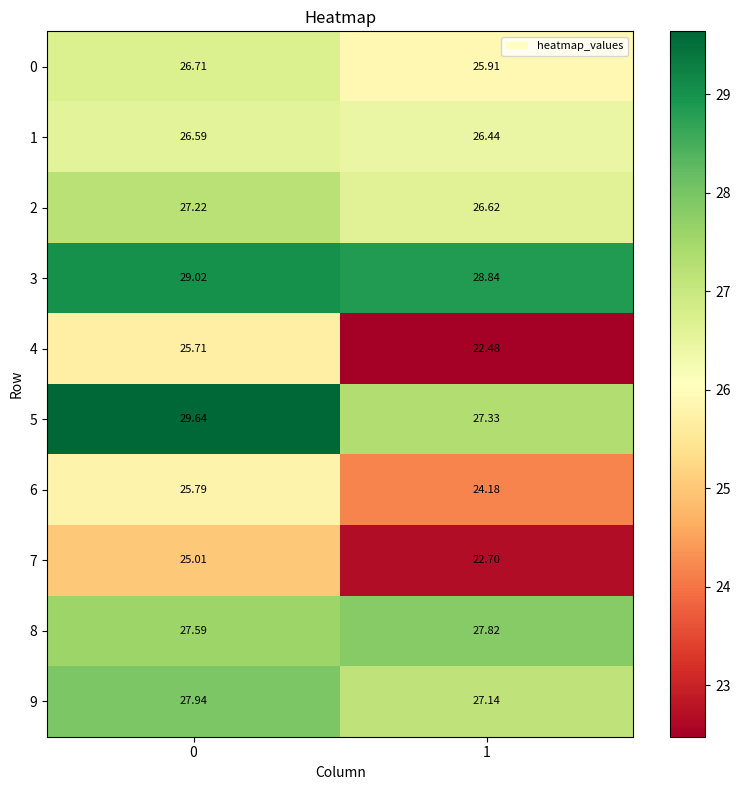

Is the value of 7 at 1 greater than the value of 1 at 1?

No